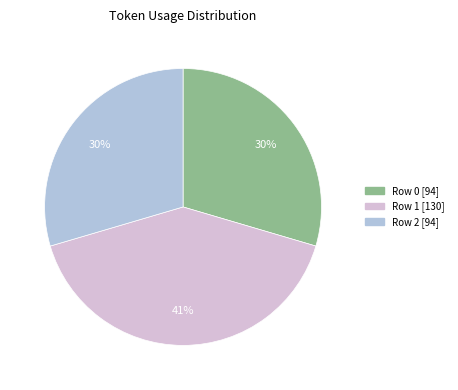

Is there a majority slice in this chart?

No